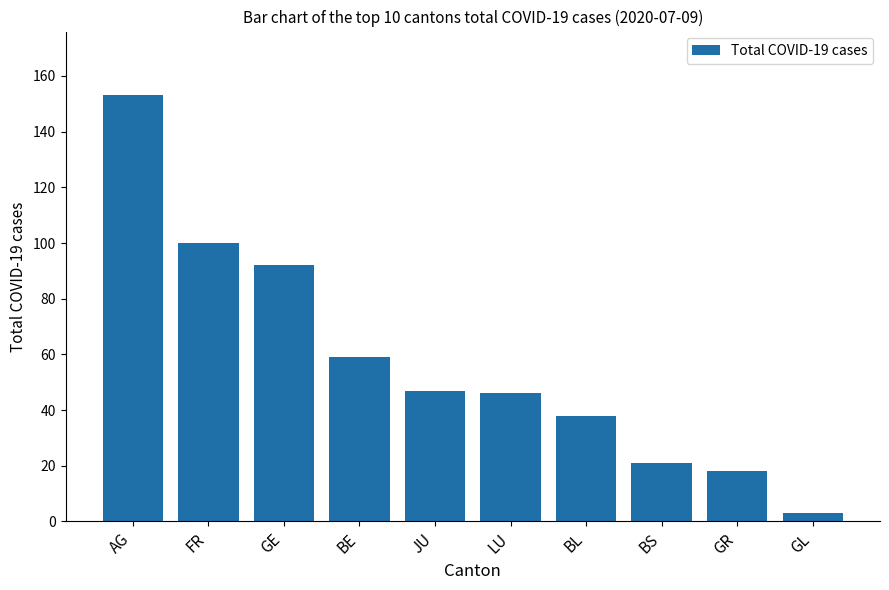

What is the average value?

58